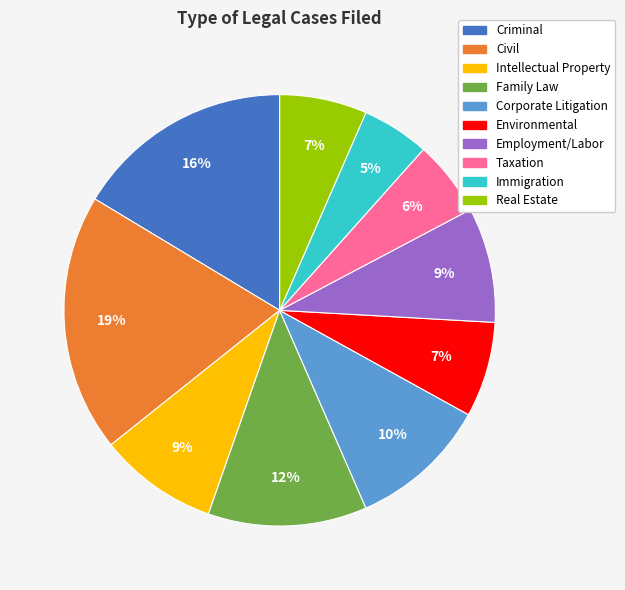

Count the number of slices in the pie.

10